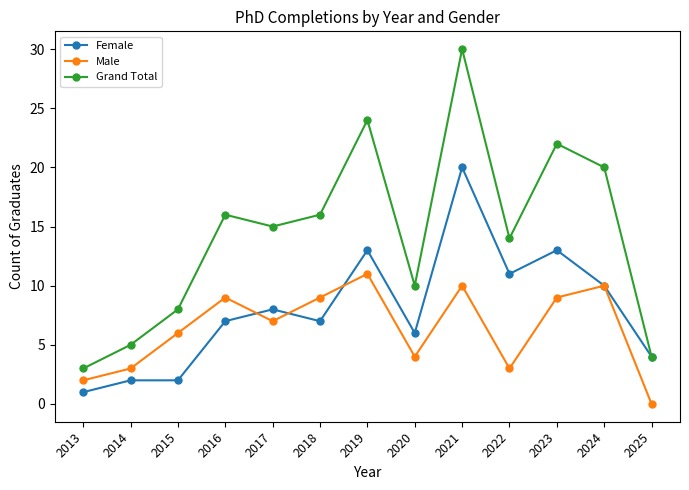

List the series in order of their overall mean, highest first.

Grand Total, Female, Male